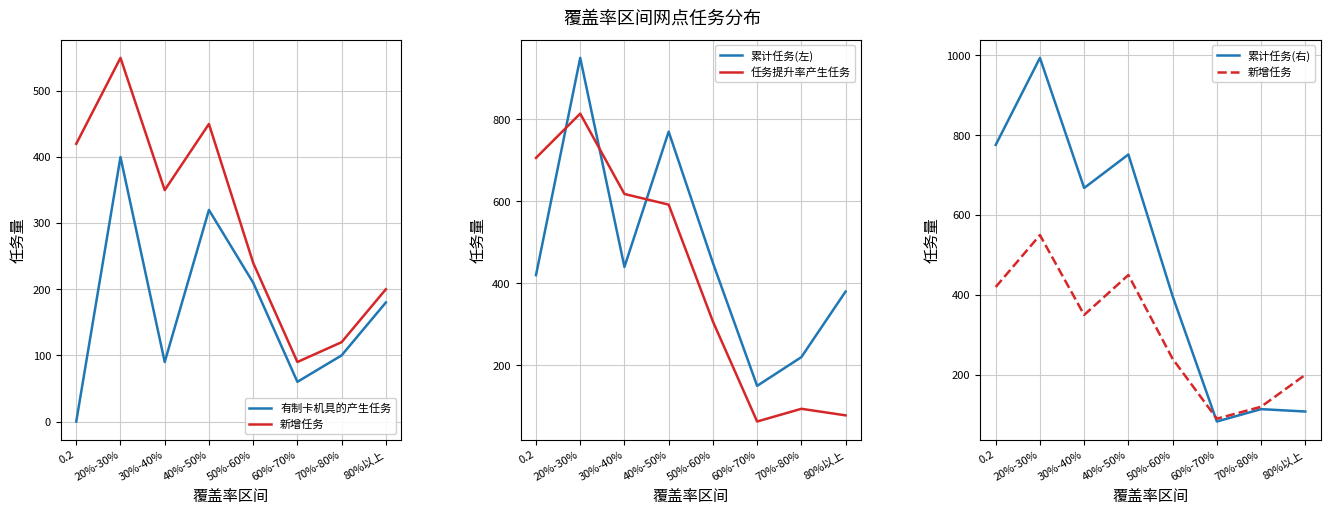

How many data points in 累计任务(左) are less than 440?

4